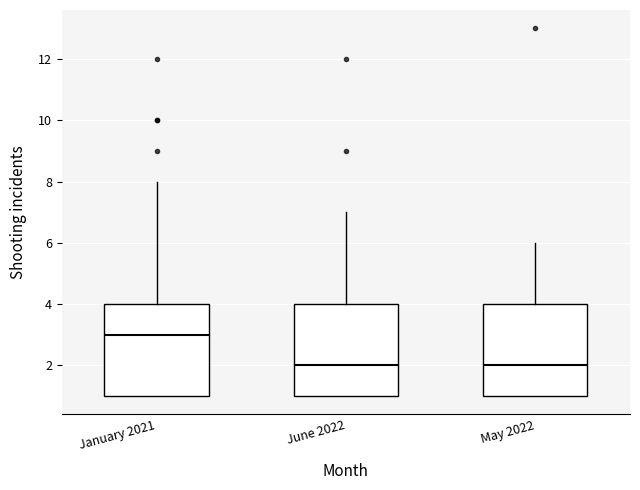

Which box's median line is the highest?

January 2021